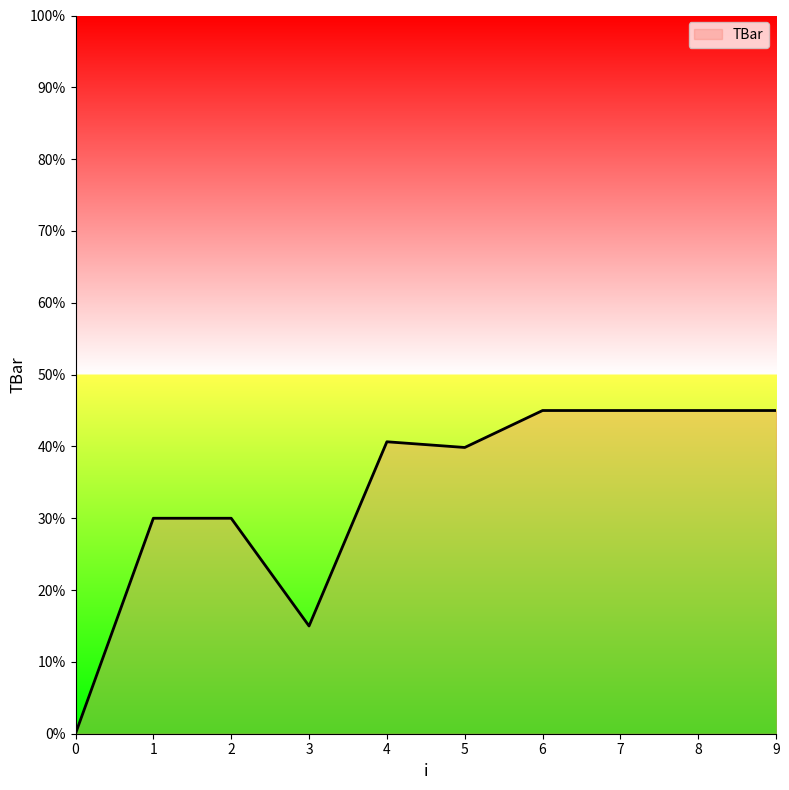

Count the number of data series in this chart.

1